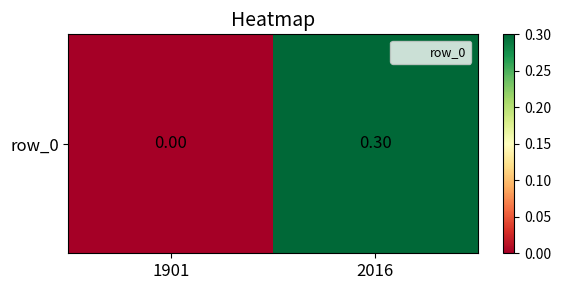

Is it true that the value at 1901 is 0.0?

True